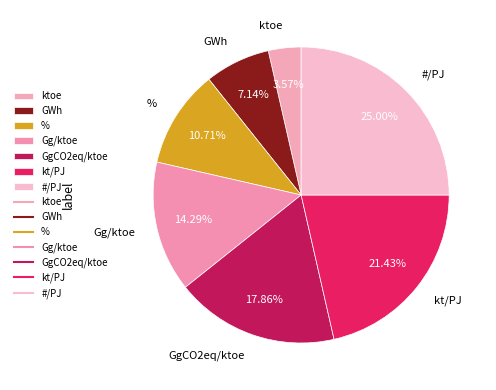

What is the largest slice in the pie chart?

#/PJ